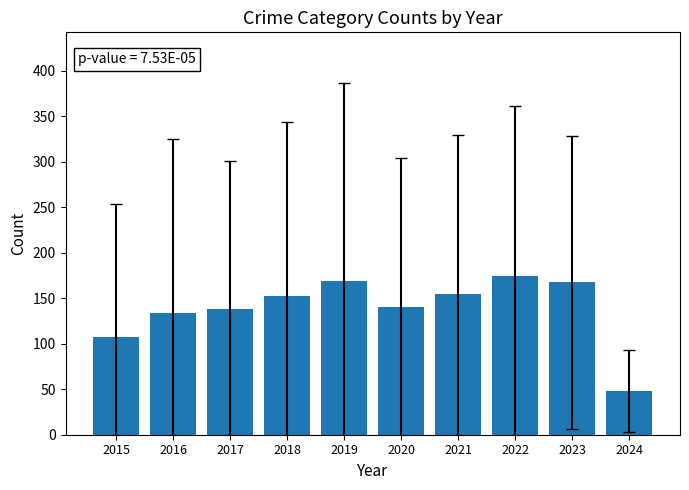

Between 2023 and 2024, which is larger?

2023